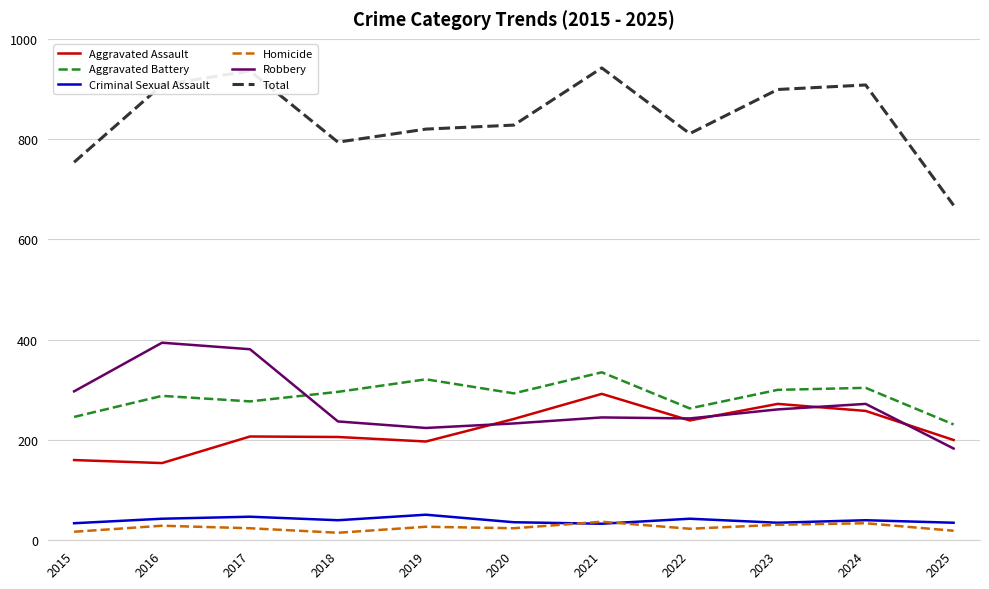

The Total series shows 820 at 2019. True or false?

True